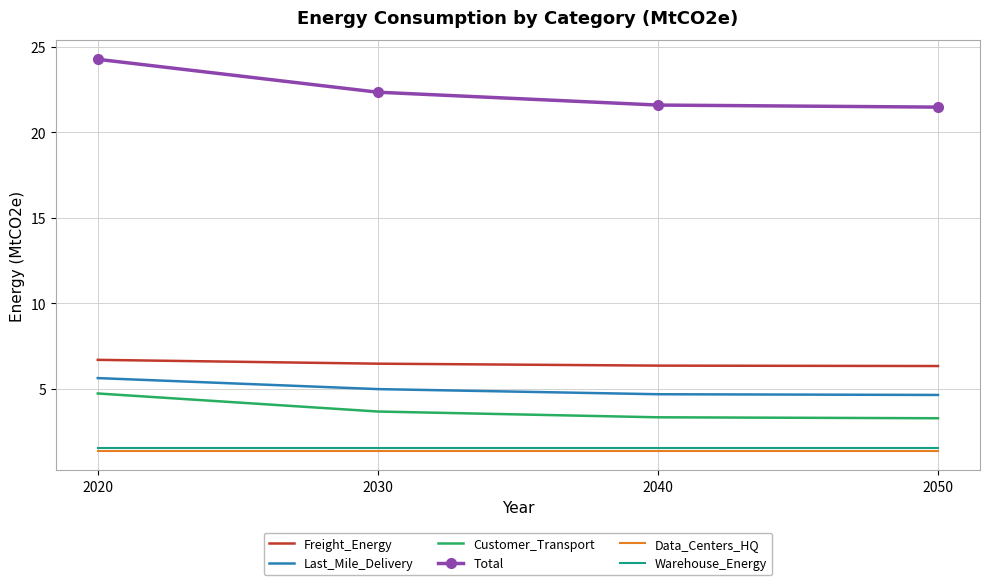

What is the difference between the Freight_Energy values at 2050 and 2020?

0.4